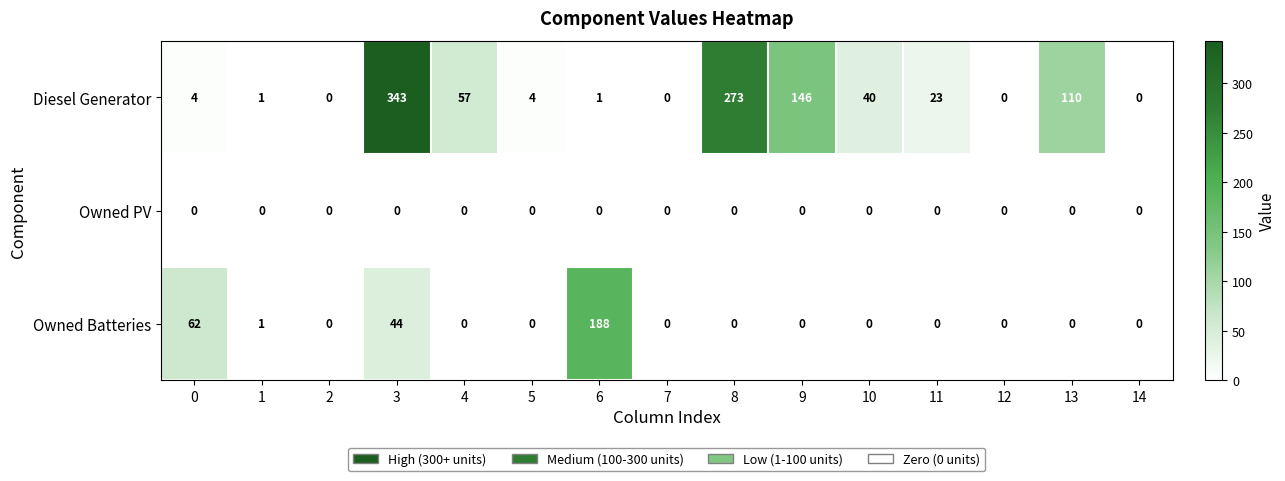

Count the number of data series in this chart.

3